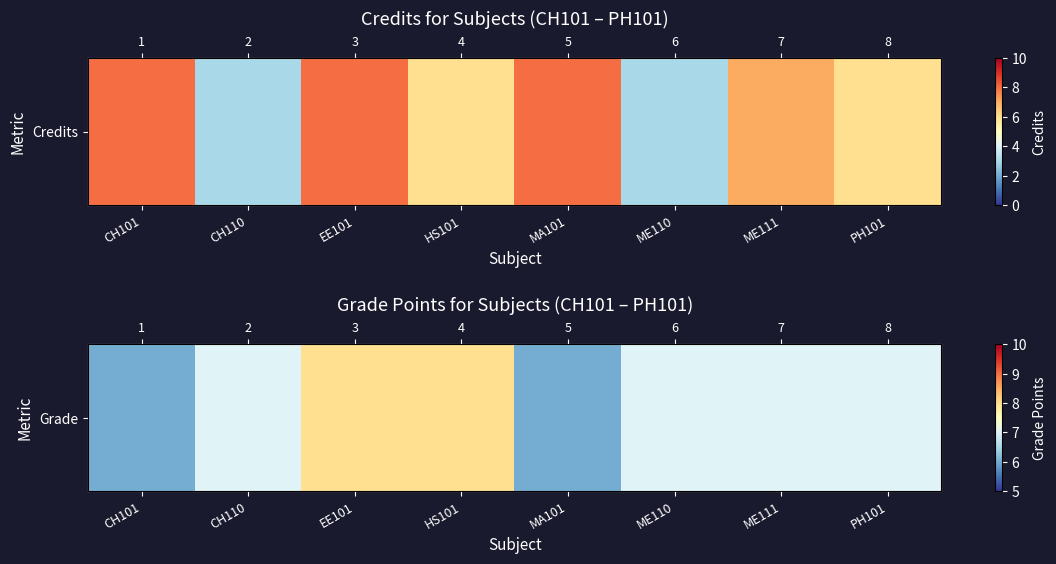

Reading left to right, extract all data points from this chart.

6	7	8	8	6	7	7	7